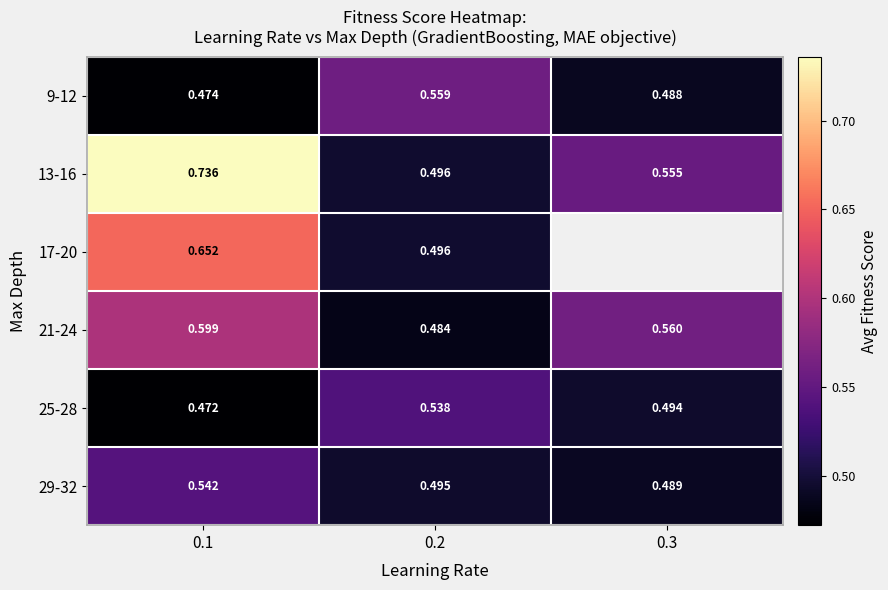

Is the value of 9-12 at 0.1 greater than the value of 29-32 at 0.1?

No